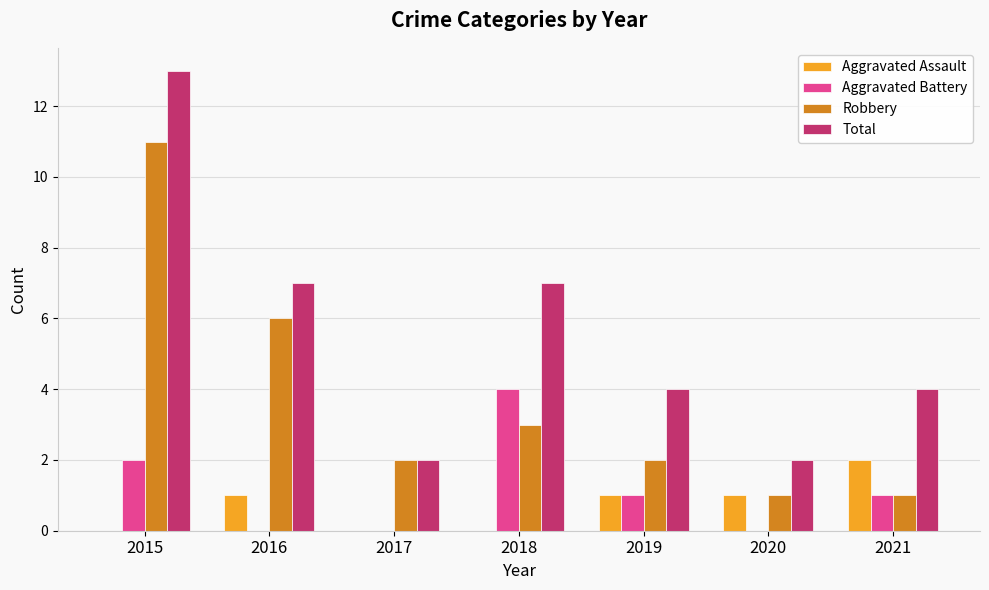

Count the number of categories in the chart.

7